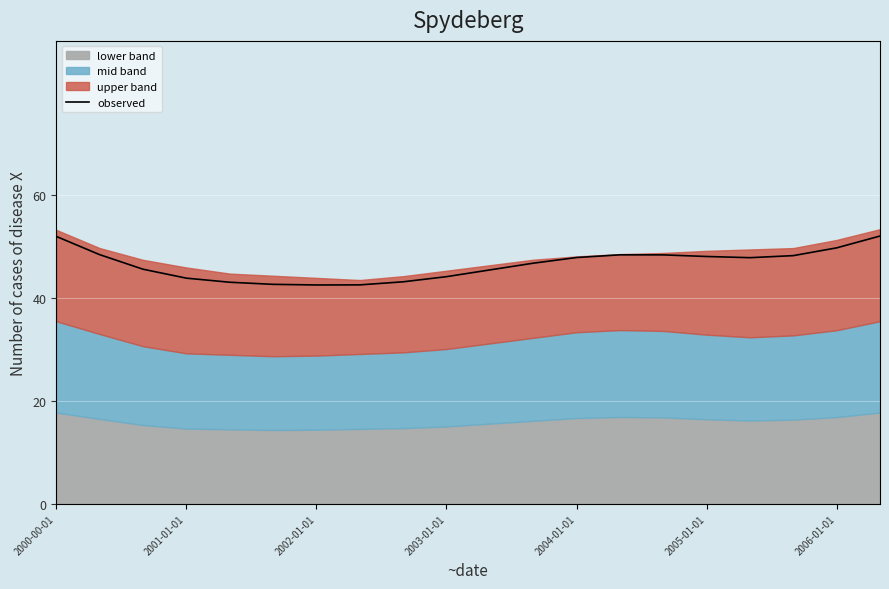

What is the maximum value for observed?

52.1